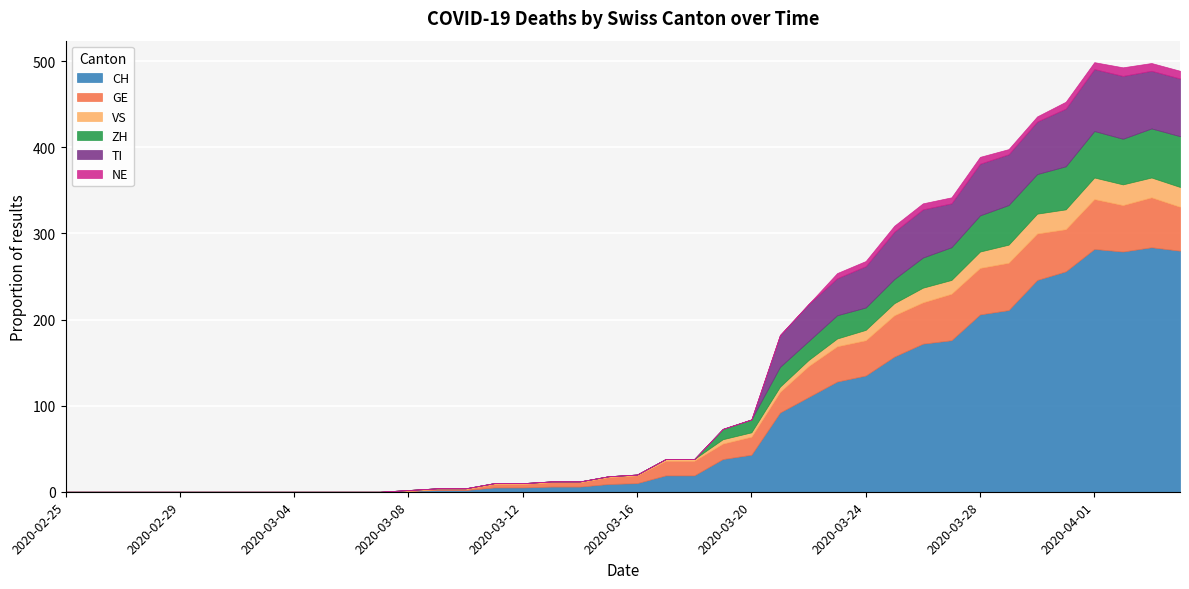

Where do TI and ZH first cross each other?

2020-03-20 and 2020-03-21